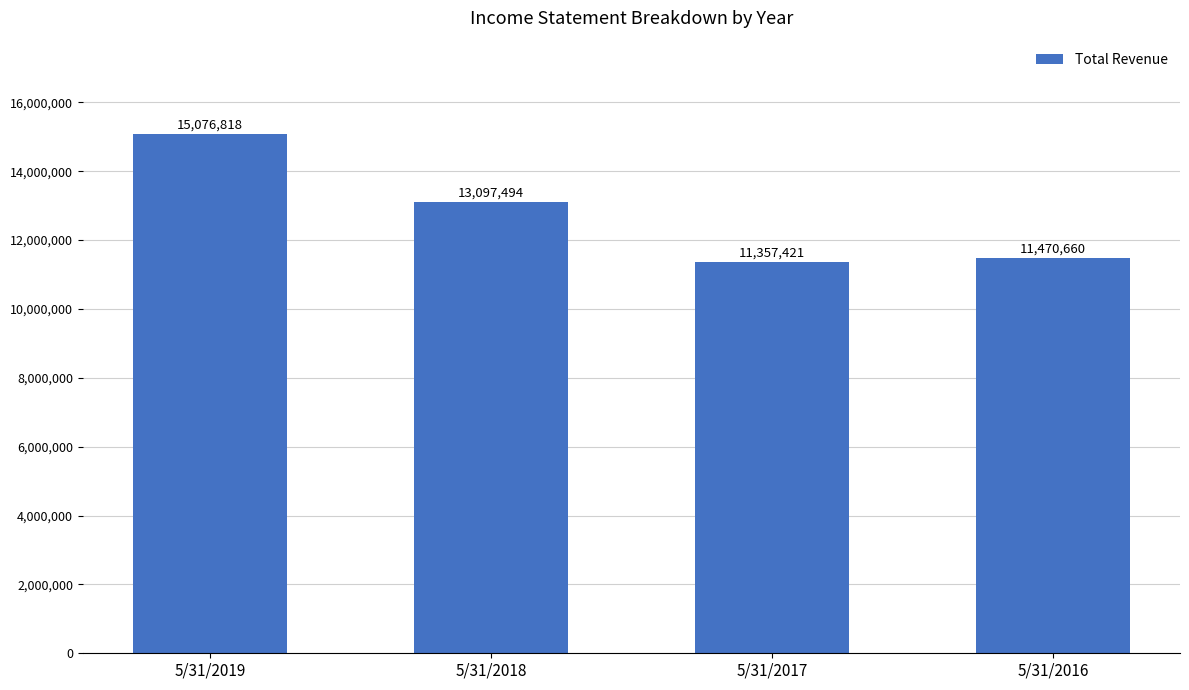

What is the smallest value displayed?

11357421